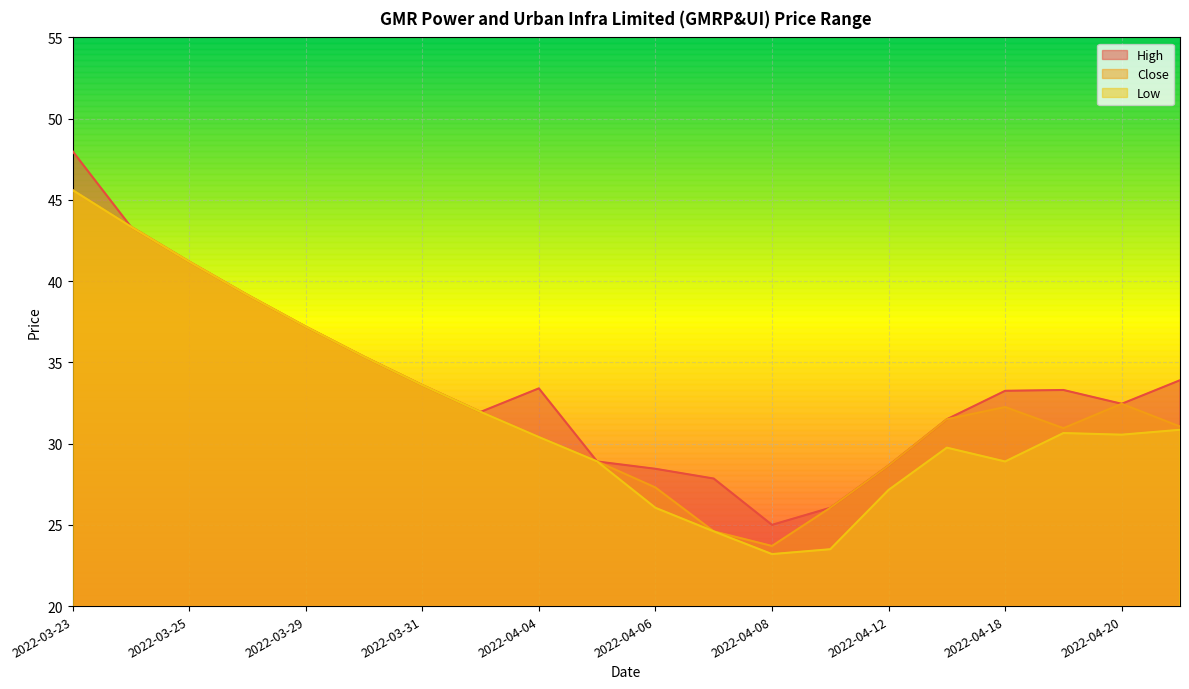

At which category does Low reach its first local peak?

2022-04-13